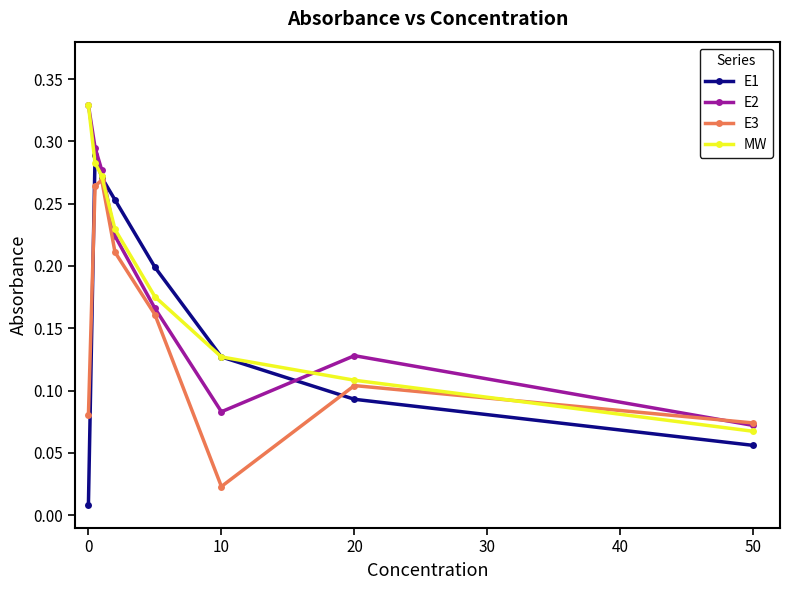

What is the sum of all MW values?

1.6